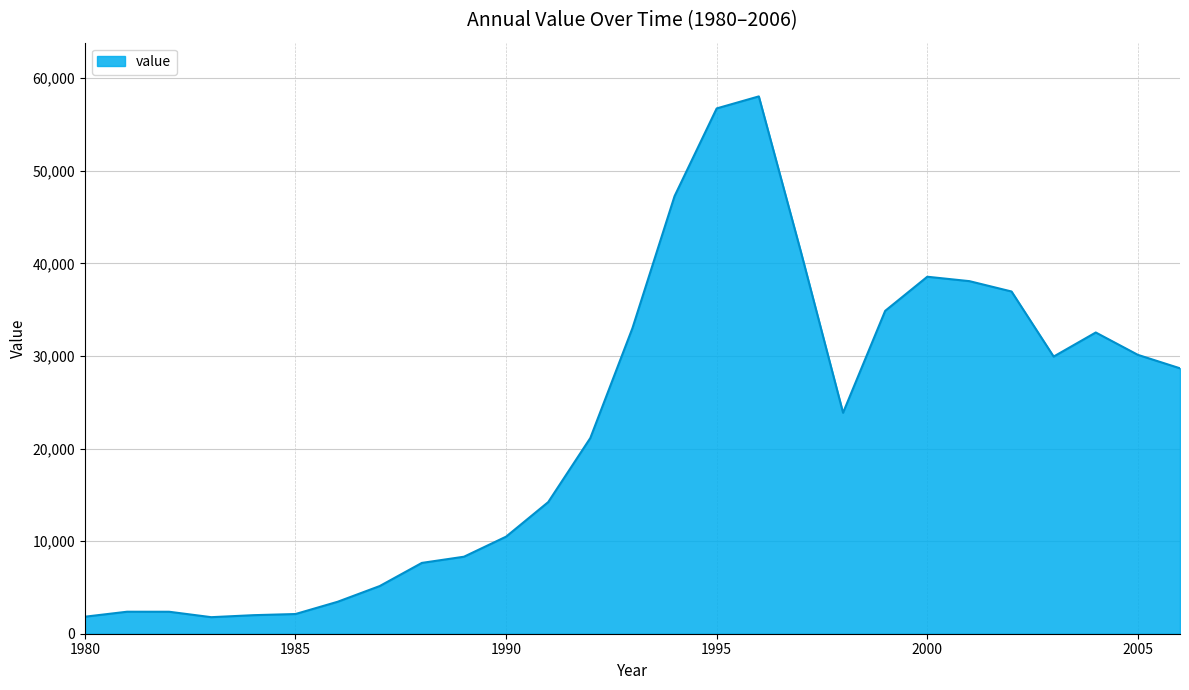

What is the minimum value shown in the chart?

1787